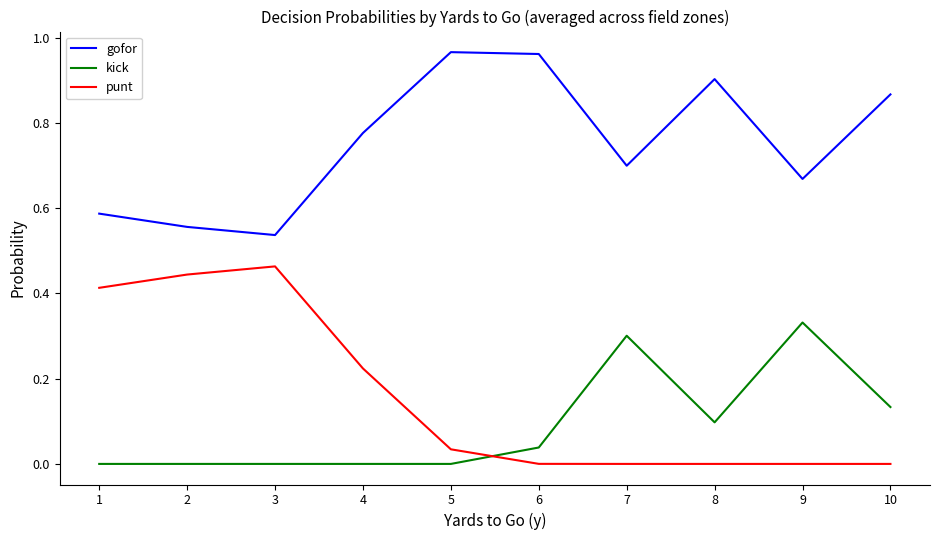

Between 3 and 8, which series saw the biggest shift?

punt